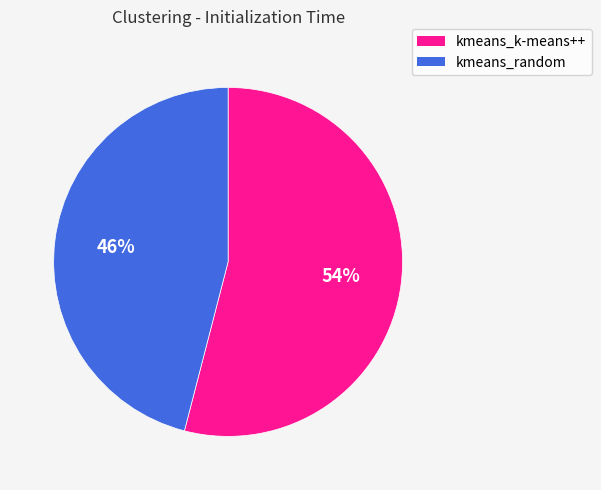

Approximately how many times larger is the value at kmeans_random compared to kmeans_k-means++?

0.9